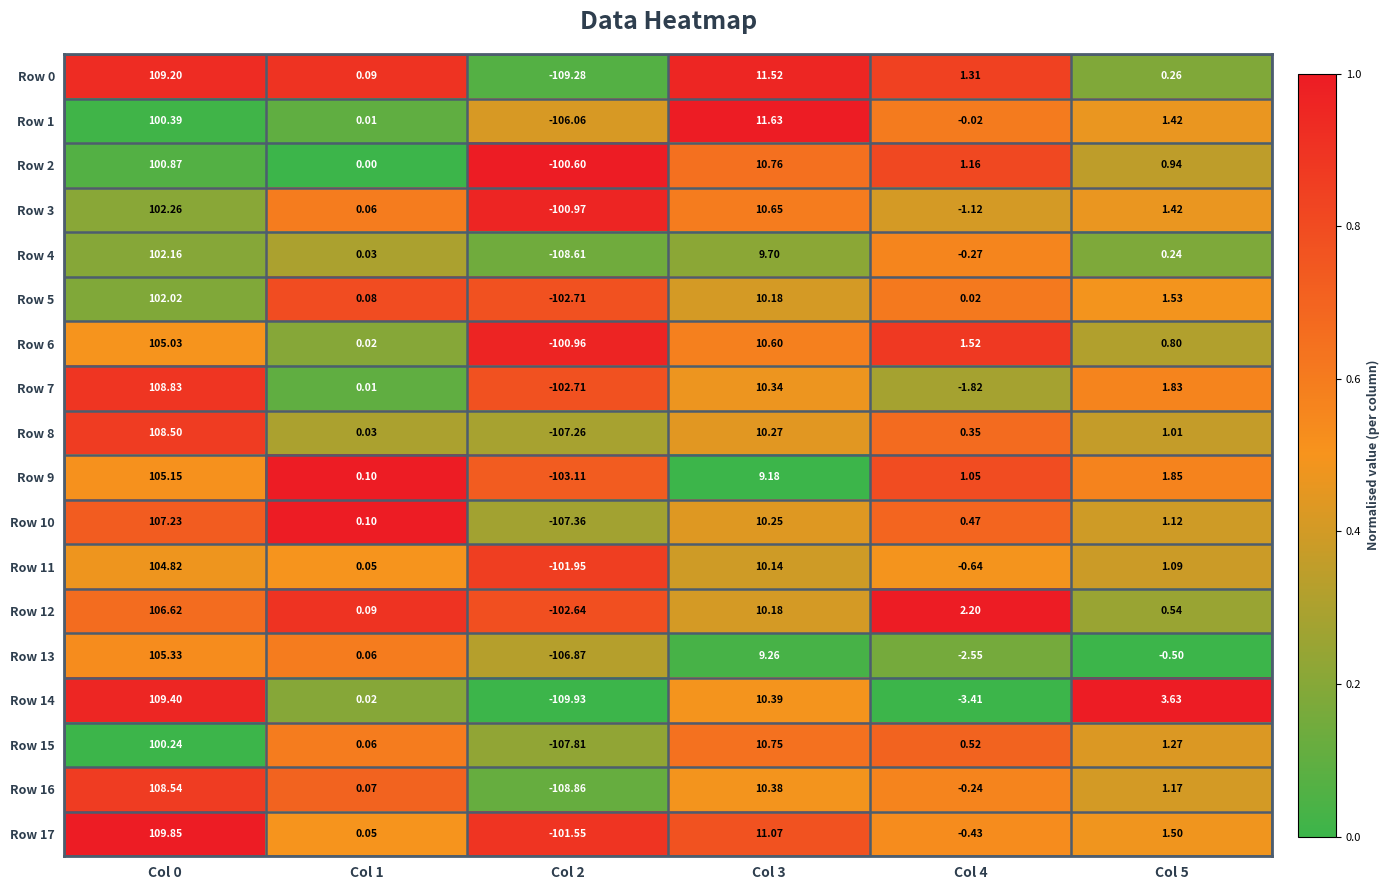

Which label corresponds to the smallest value in the chart?

Col 2